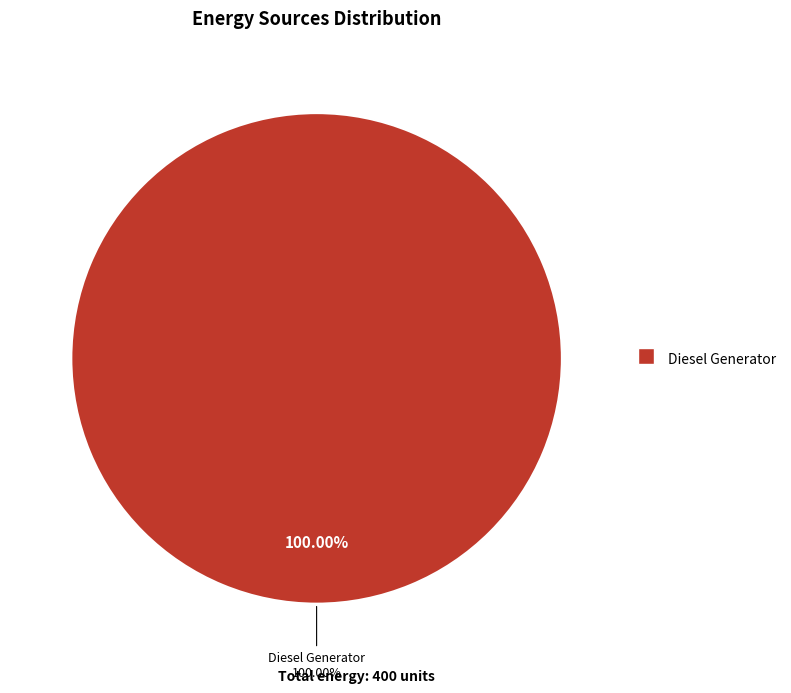

Does Diesel Generator account for over 50% of the chart?

Yes